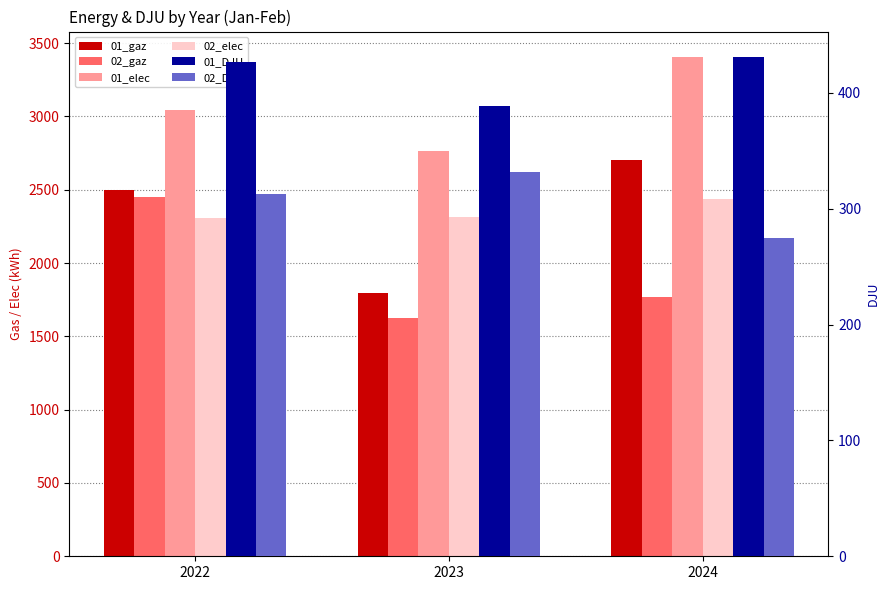

Which series has the largest total across all categories?

01_elec